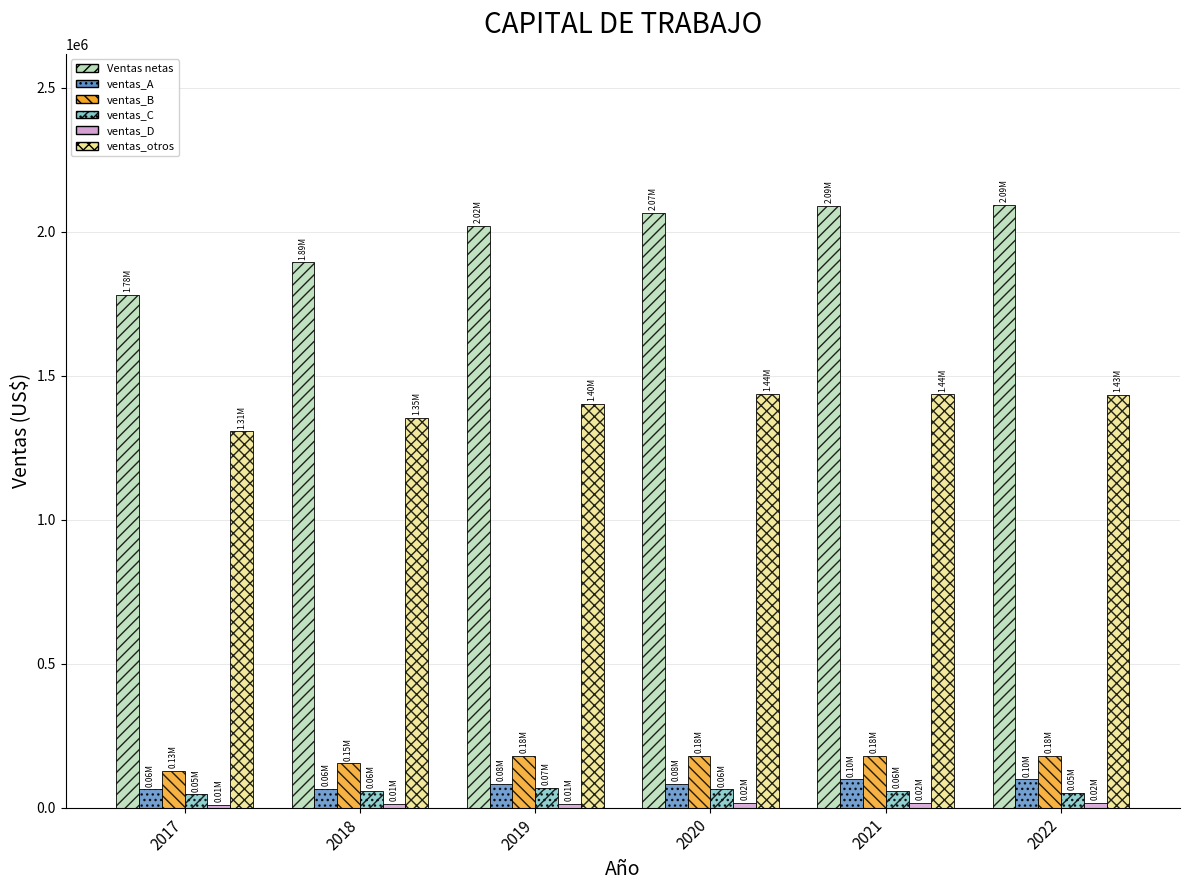

Is the value of ventas_A at 2017 greater than the value of ventas_otros at 2019?

No